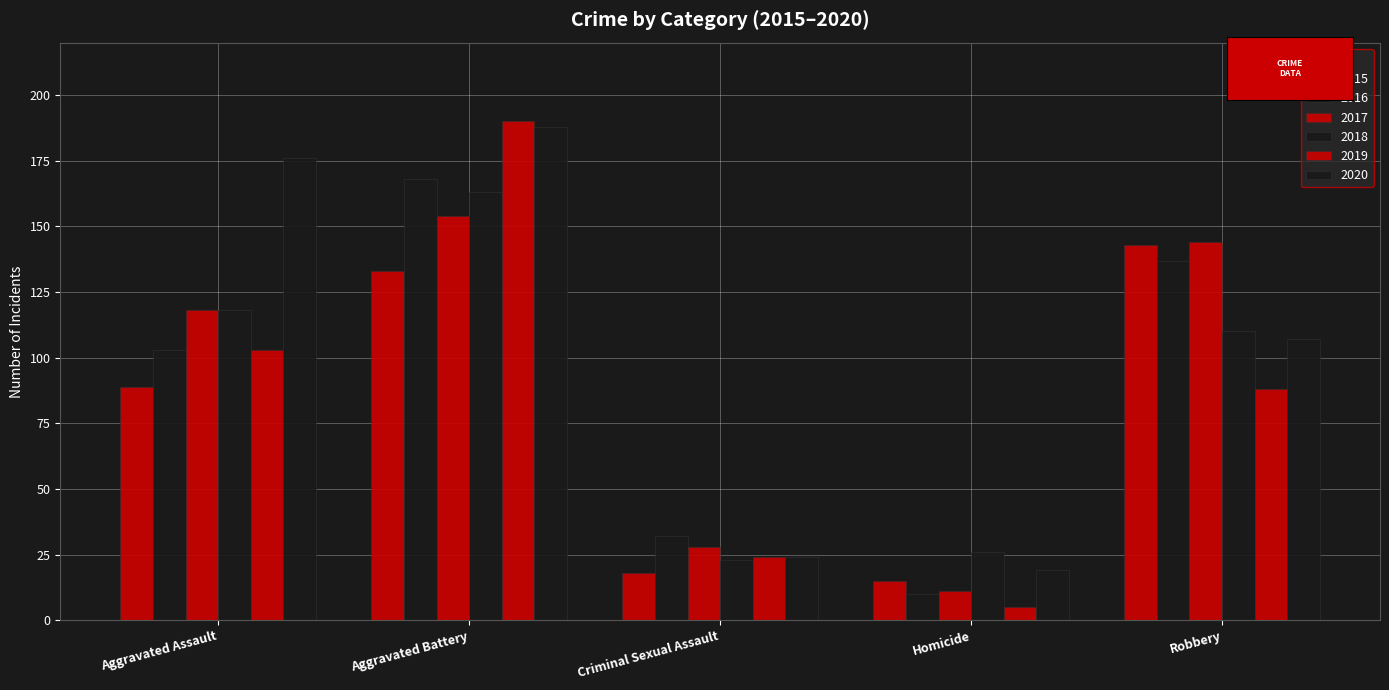

Does the chart contain any negative values?

No